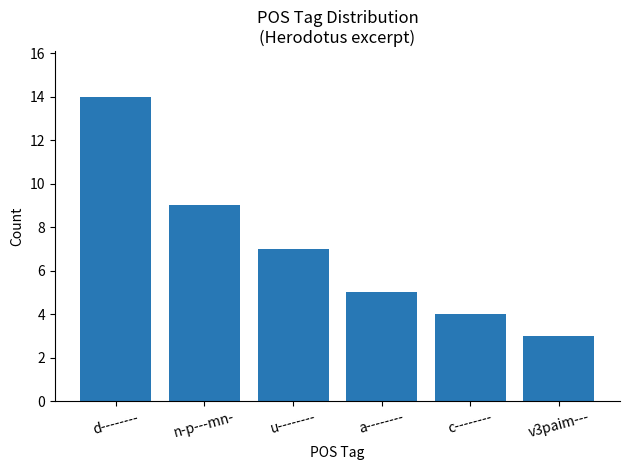

Reading right to left, what are all the values shown in this chart?

v3paim---=3	c--------=4	a--------=5	u--------=7	n-p---mn-=9	d--------=14